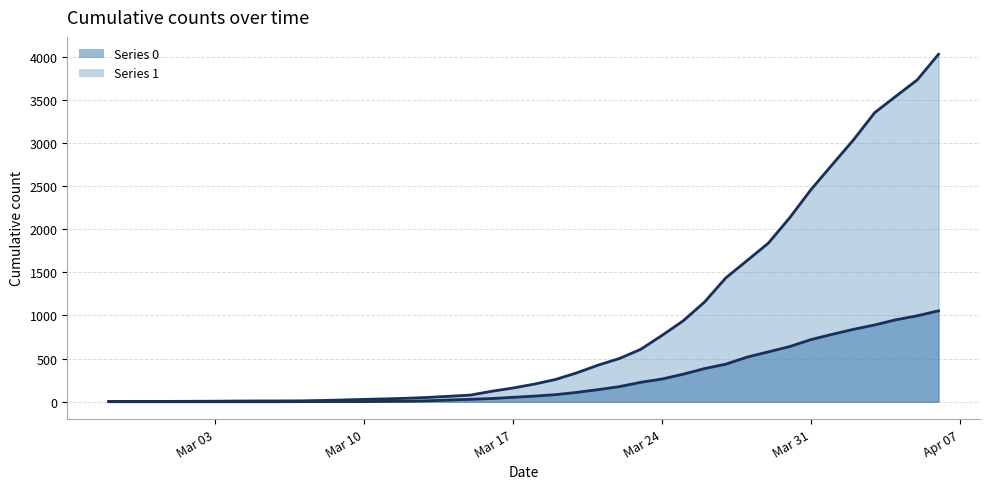

What are all the series names shown in the legend?

series 1 line, series 0 line